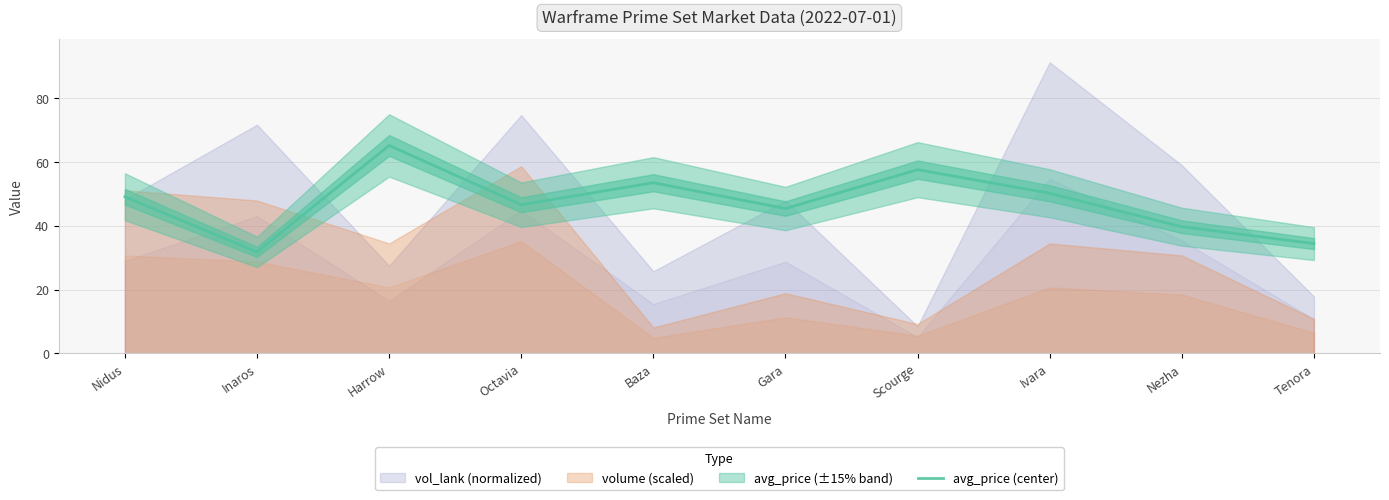

Rank the categories by value from highest to lowest.

Harrow, Scourge, Baza, Ivara, Nidus, Octavia, Gara, Nezha, Tenora, Inaros